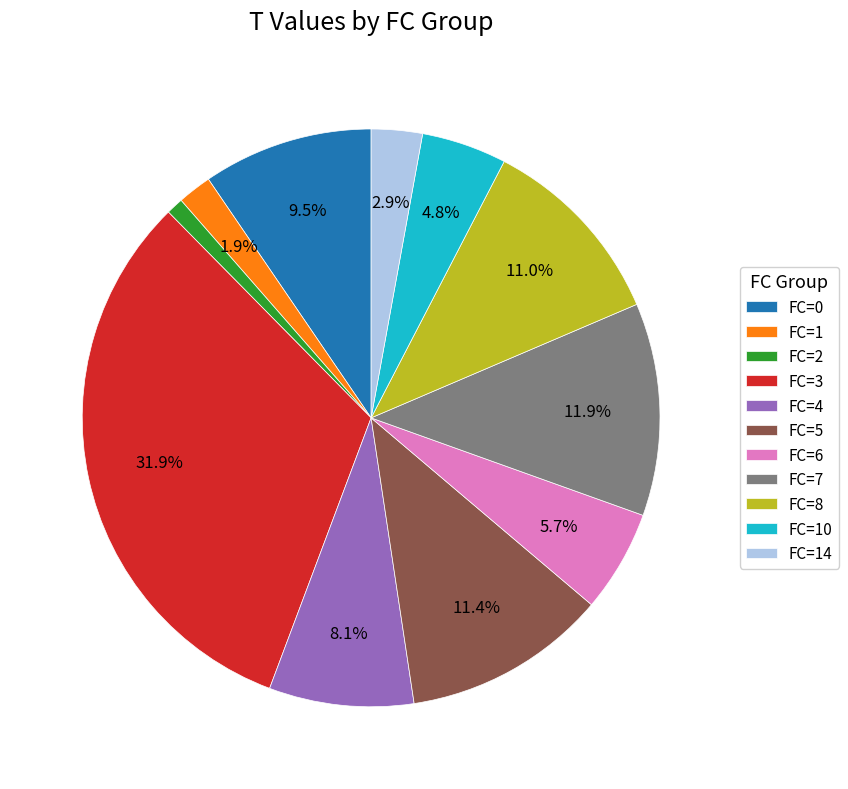

Approximately how many times larger is the value at FC=8 compared to FC=10?

2.3